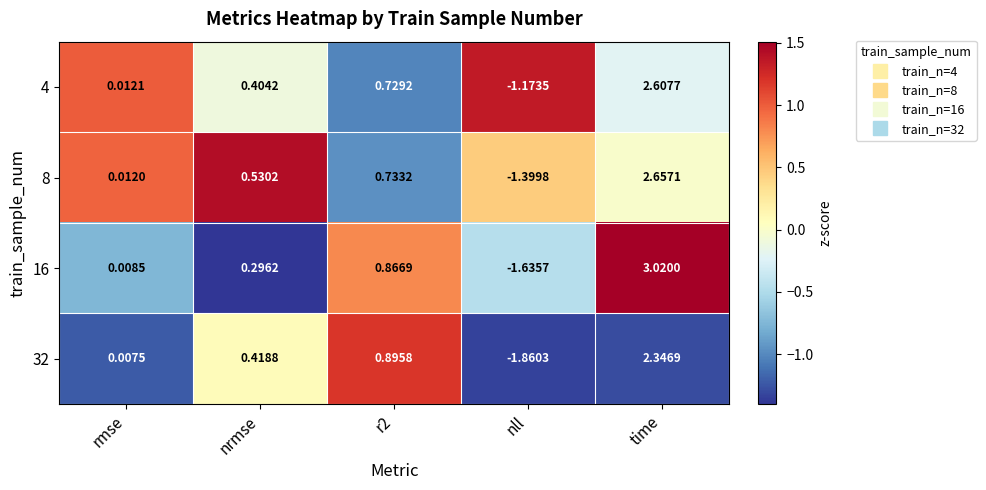

At which label does 8 first exceed 0?

rmse